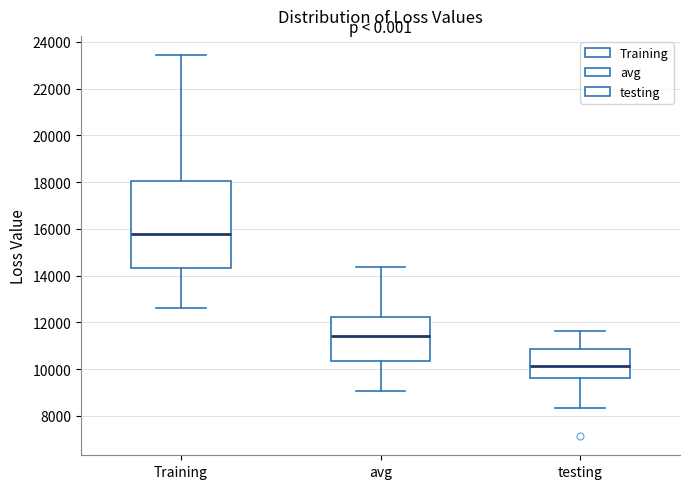

Which box has the highest median line?

Training